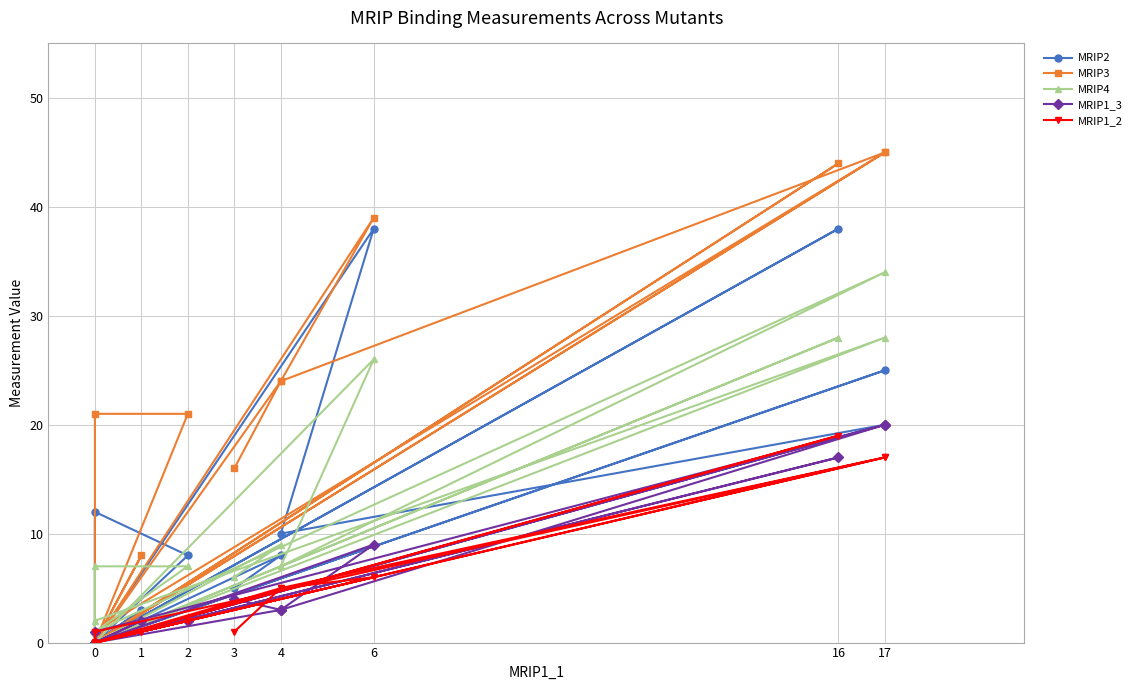

List the series in order of their peak value, highest first.

MRIP3, MRIP2, MRIP4, MRIP1_3, MRIP1_2